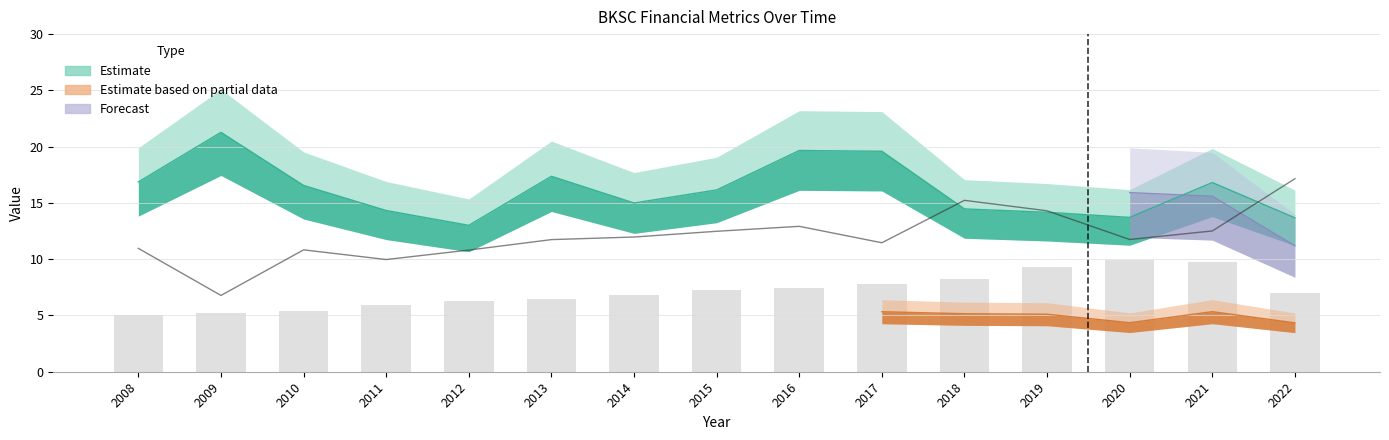

Reading left to right, transcribe all the data shown in this chart.

bookValuePerShare: 2008=5.1	2009=5.2	2010=5.4	2011=6.0	2012=6.3	2013=6.4	2014=6.8	2015=7.2	2016=7.5	2017=7.8	2018=8.3	2019=9.3	2020=9.9	2021=9.7	2022=7.0
roe: 2008=11.0	2009=6.8	2010=10.8	2011=10.0	2012=10.8	2013=11.7	2014=12.0	2015=12.5	2016=12.9	2017=11.5	2018=15.2	2019=14.3	2020=11.8	2021=12.5	2022=17.2
peRatio: 2008=16.9	2009=21.3	2010=16.6	2011=14.3	2012=13.0	2013=17.4	2014=15.0	2015=16.2	2016=19.7	2017=19.6	2018=14.5	2019=14.2	2020=13.7	2021=16.8	2022=13.7